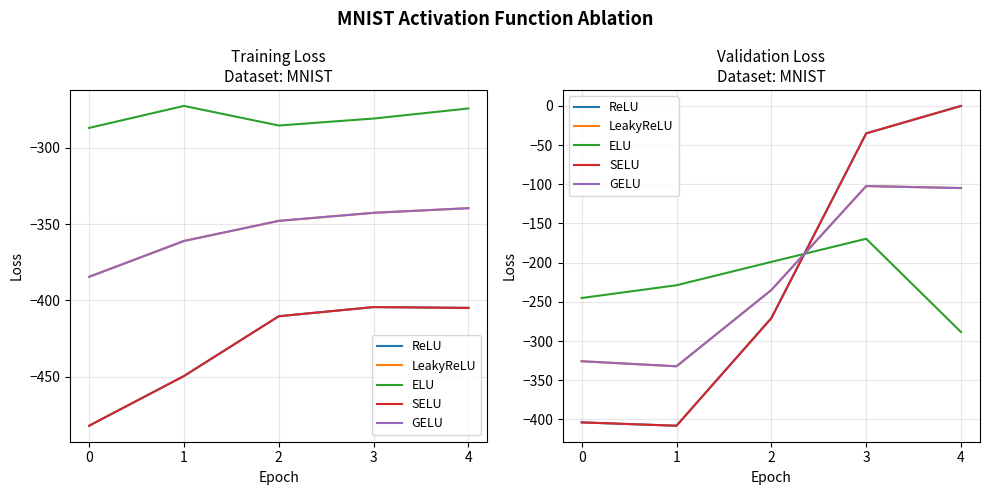

What are all the series names shown in the legend?

ReLU, LeakyReLU, ELU, SELU, GELU